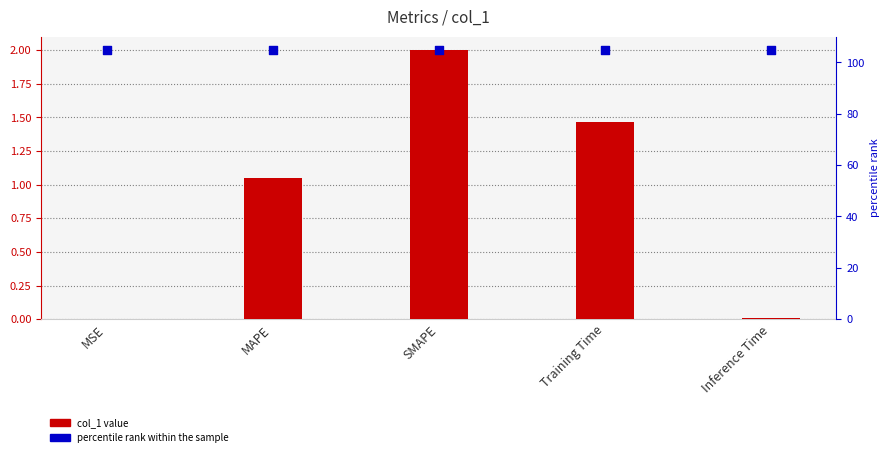

What are all the series names shown in the legend?

col_1, percentile rank